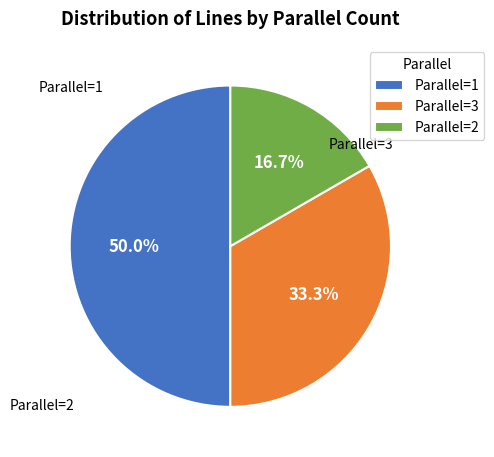

Which slice is the smallest?

Parallel=2